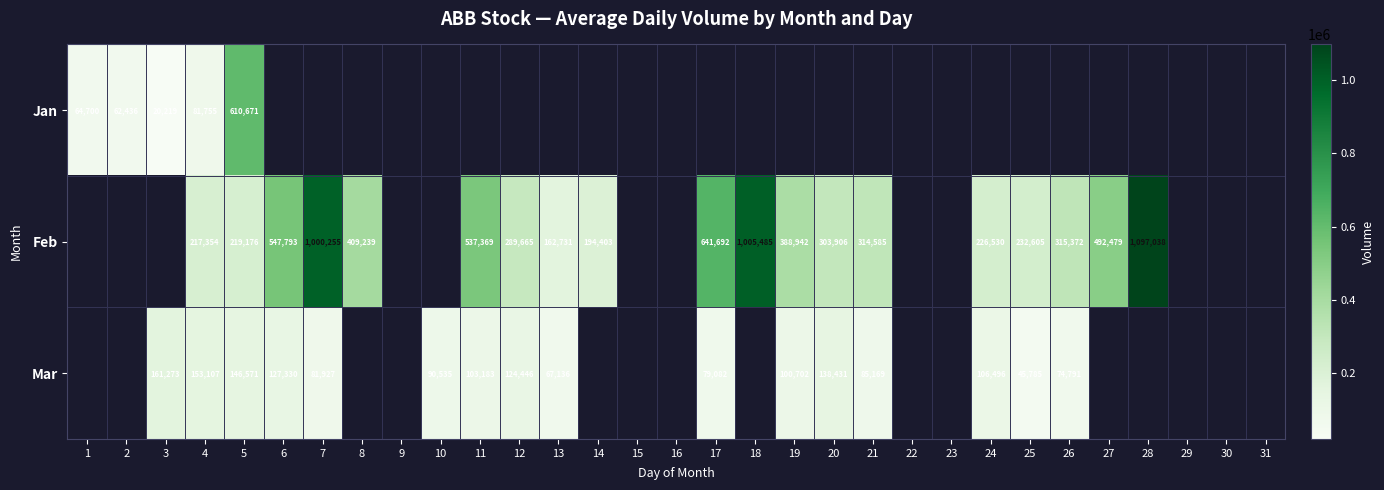

Is it true that Jan equals 136913.4 at 4?

False